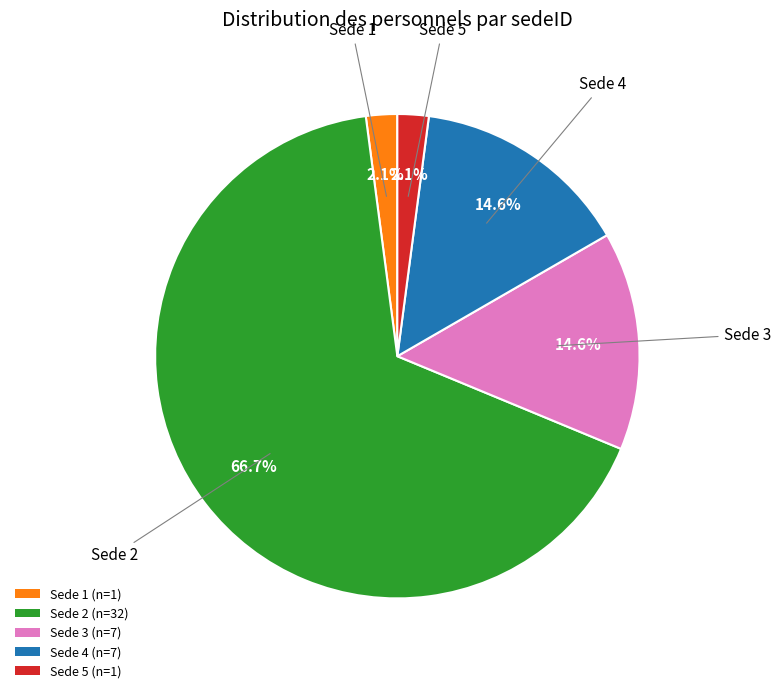

How many slices are in this pie chart?

5